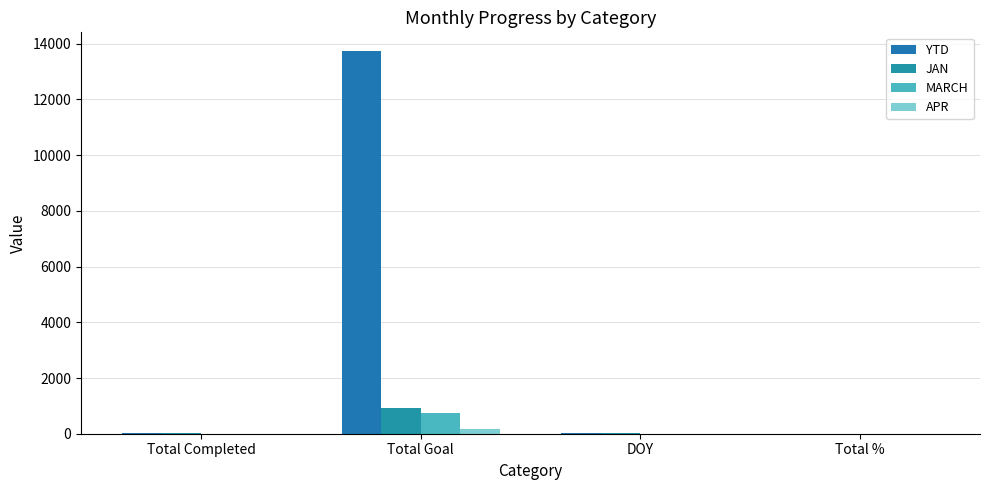

At Total Goal, list the series in order from smallest to largest.

APR, MARCH, JAN, YTD